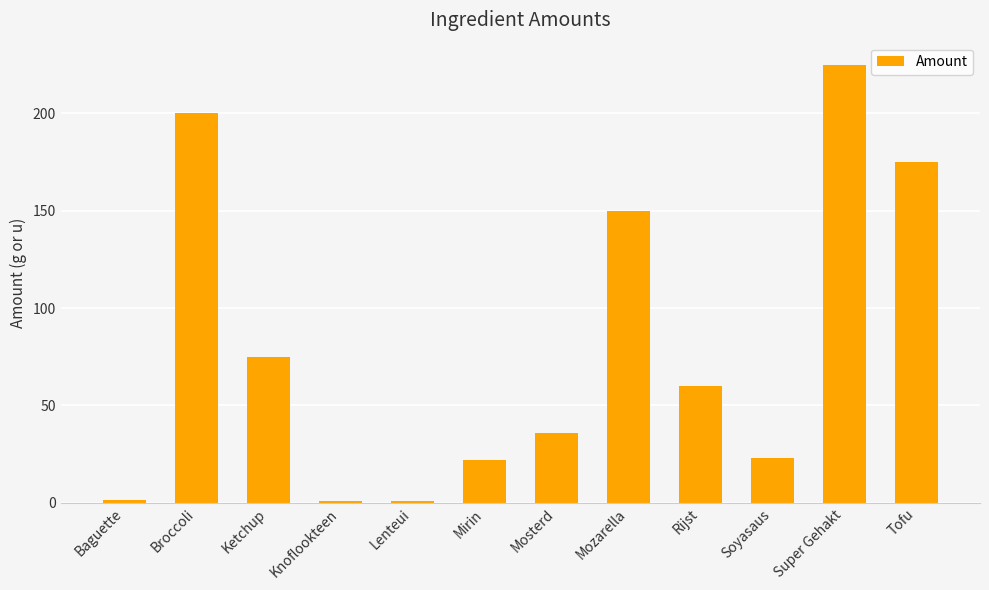

What is the difference between the second highest and second lowest values?

199.0